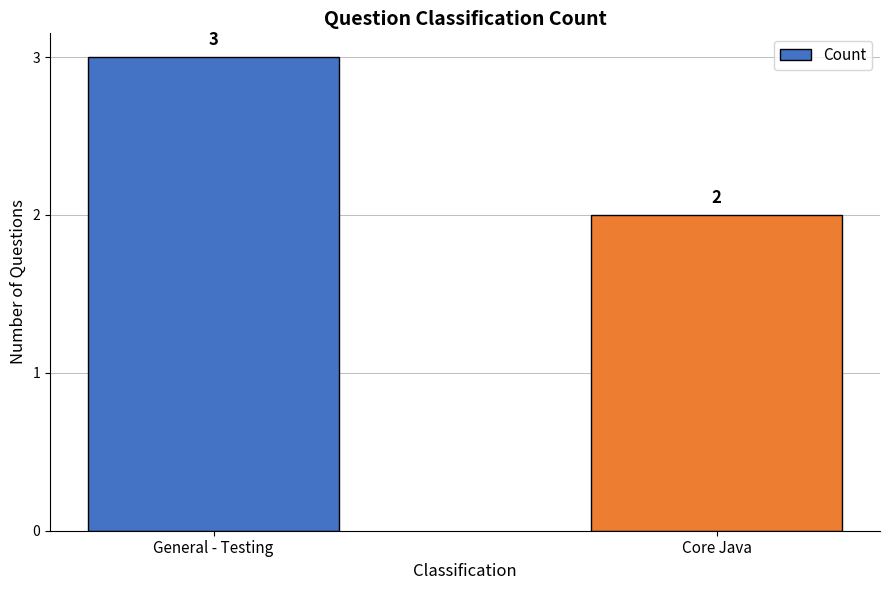

Reading right to left, extract all data points from this chart.

2	3